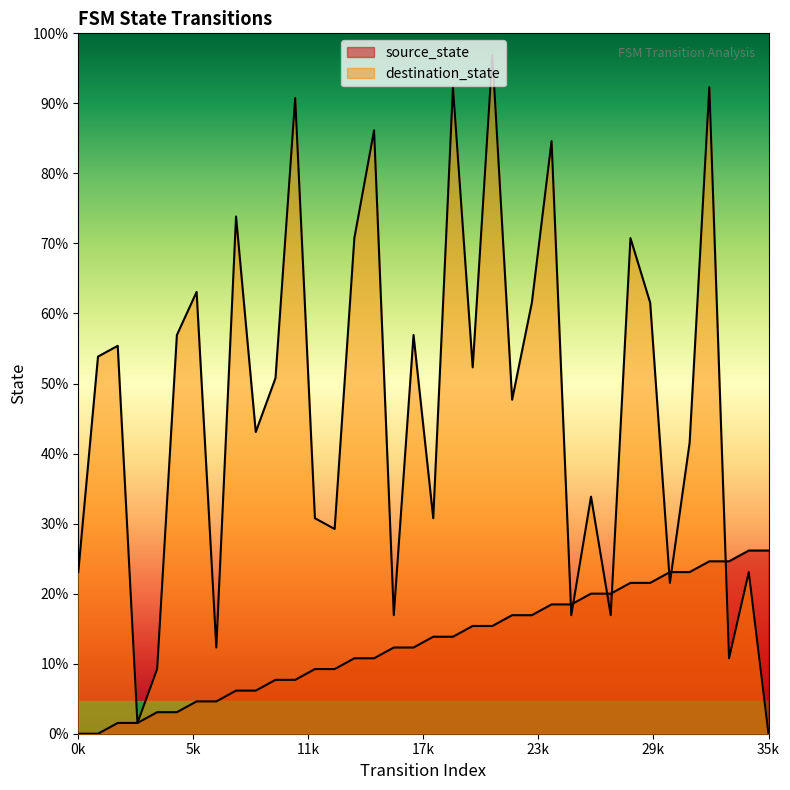

Which category has the highest value across all series?

21